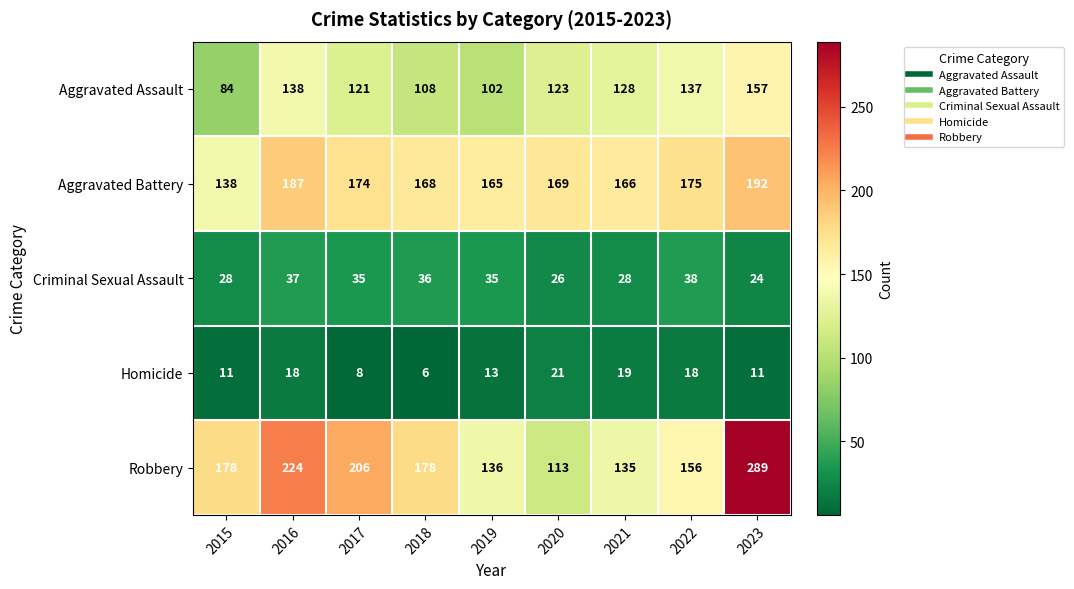

What is the maximum value shown in the chart?

289